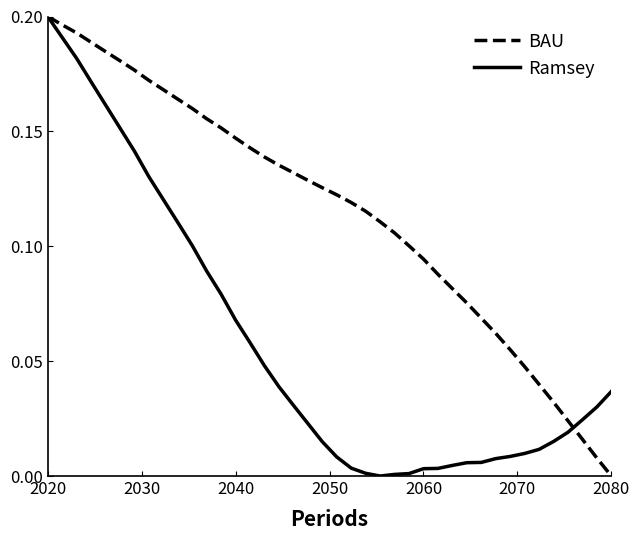

Which series has the largest total across all categories?

BAU